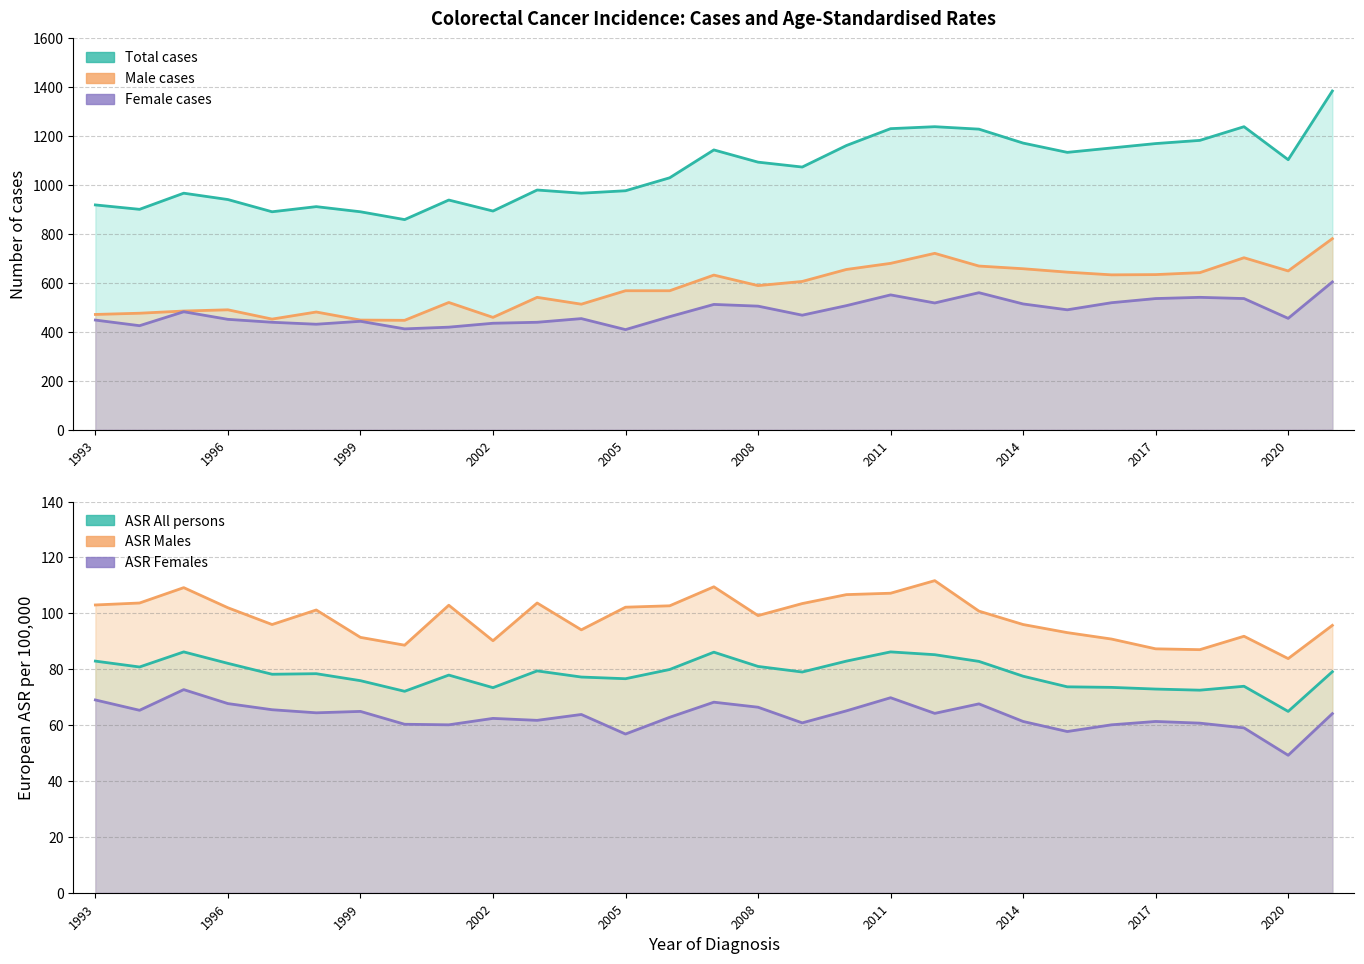

Is it true that ASR Female equals 80.5 at 2018?

False